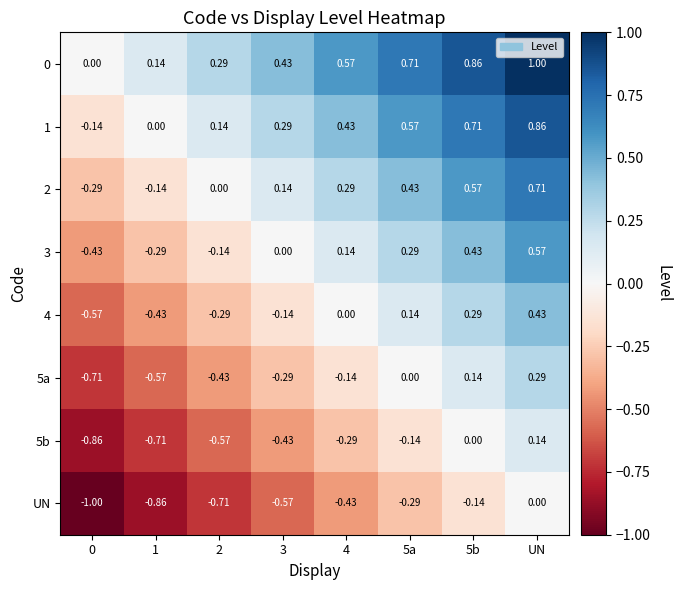

Is the value of 5a at 1 greater than the value of 0 at 5b?

No